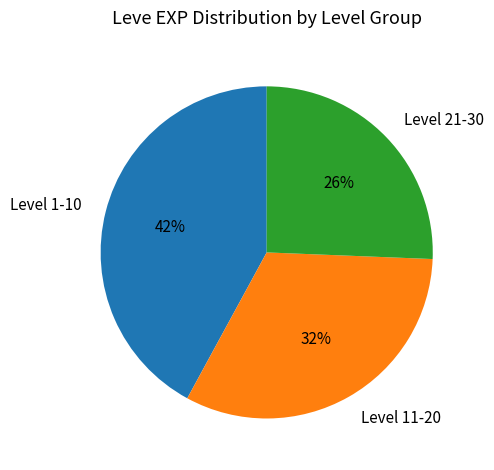

Combined, do Level 21-30 and Level 1-10 account for over 50%?

Yes